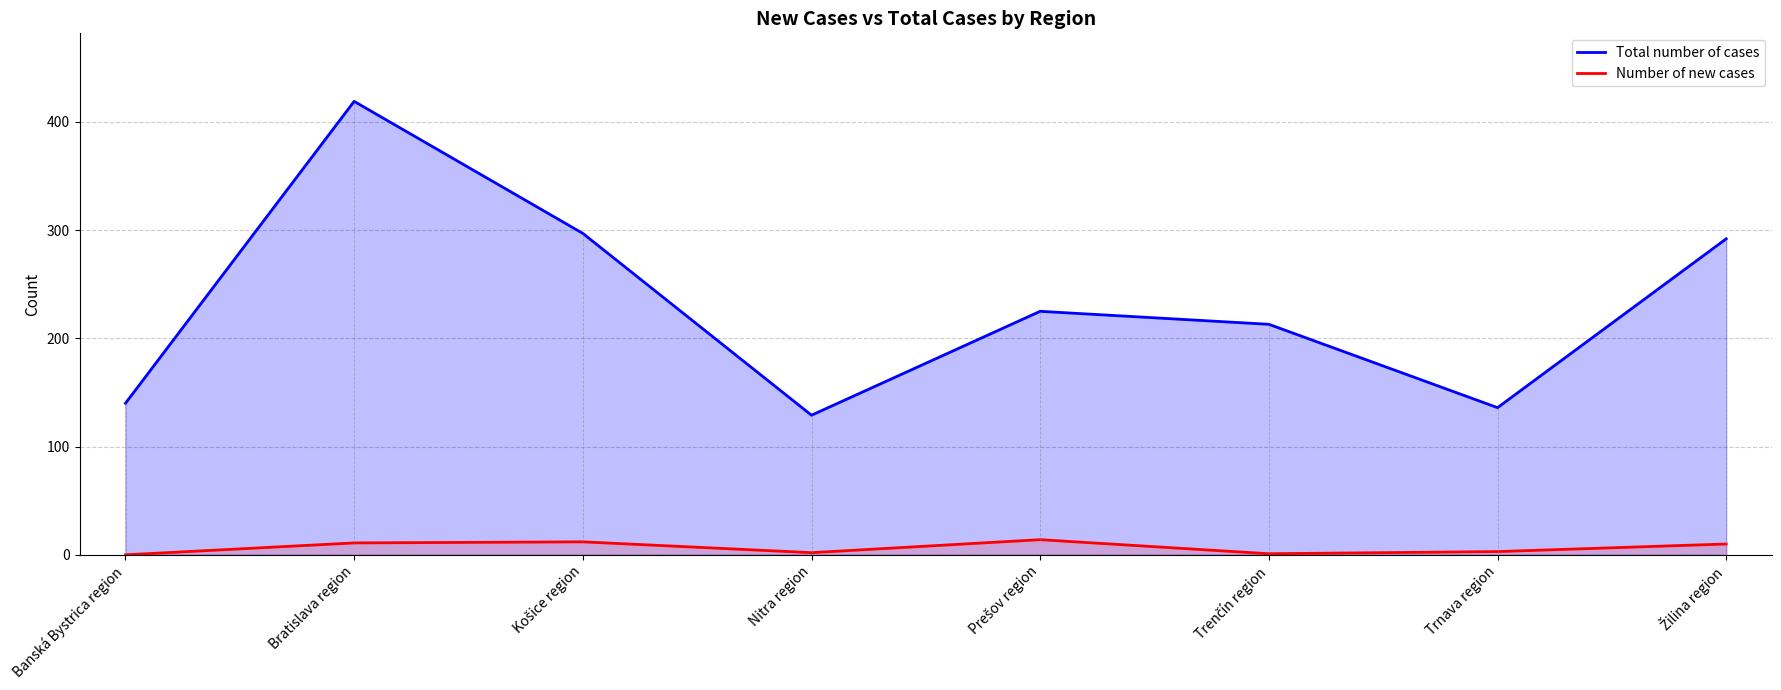

Reading left to right, list all the values displayed in this chart.

Total number of cases: Banská Bystrica region=140	Bratislava region=419	Košice region=297	Nitra region=129	Prešov region=225	Trenčín region=213	Trnava region=136	Žilina region=292
Number of new cases: Banská Bystrica region=0	Bratislava region=11	Košice region=12	Nitra region=2	Prešov region=14	Trenčín region=1	Trnava region=3	Žilina region=10